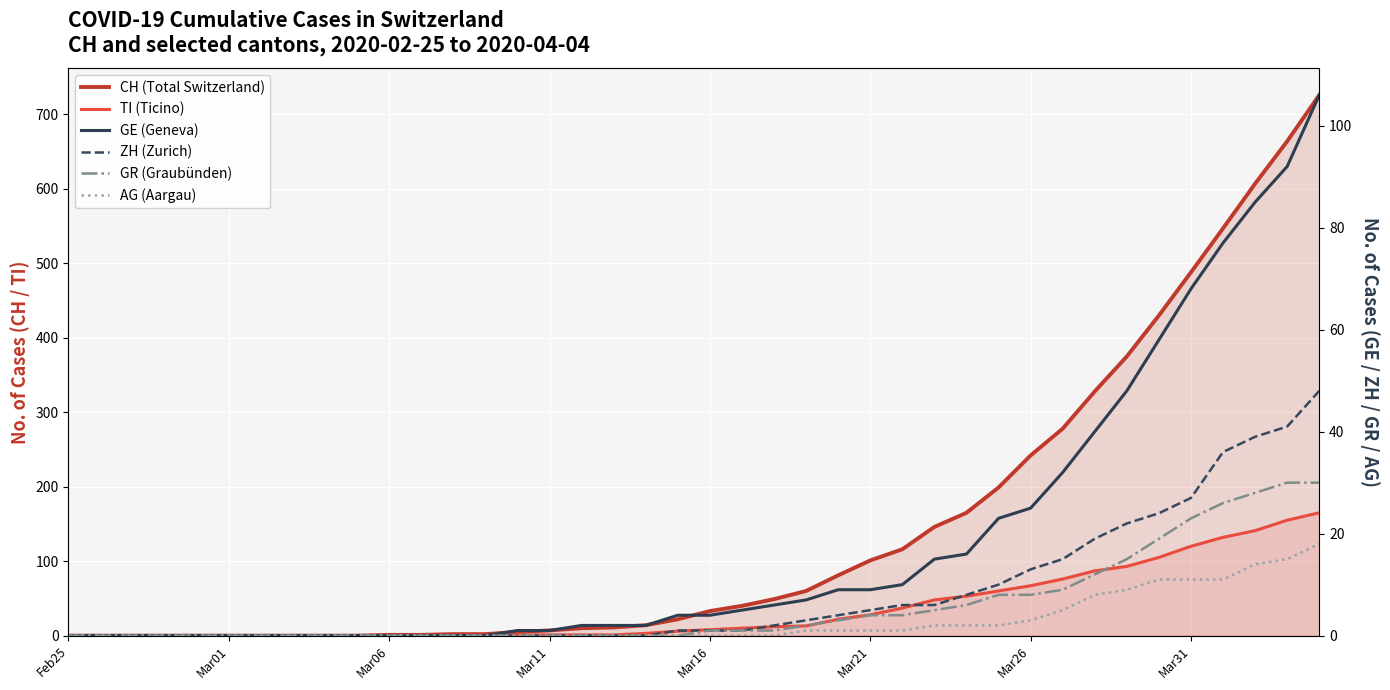

True or false: CH (Total Switzerland) has more than 1 points higher than both neighbors.

False